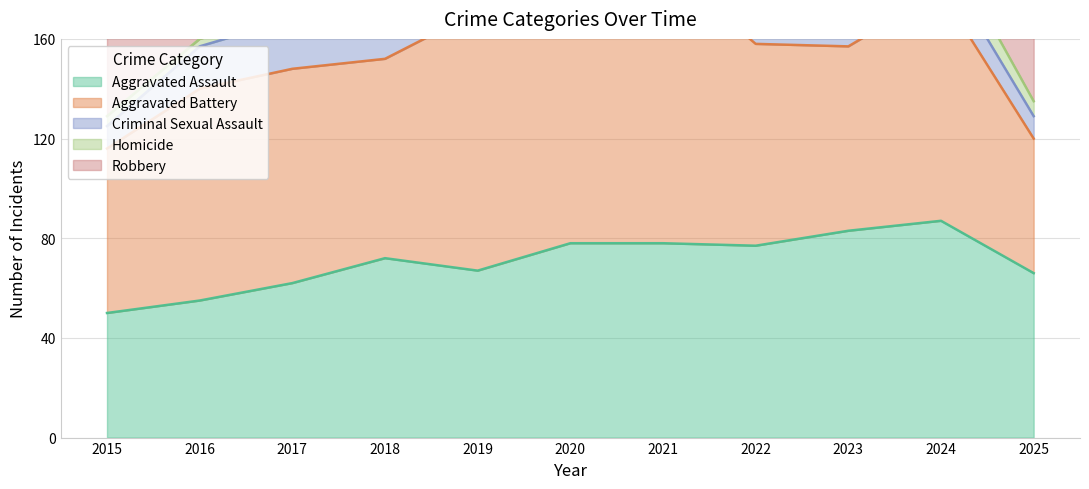

Reading left to right, what are all the values shown in this chart?

Aggravated Assault: 50	55	62	72	67	78	78	77	83	87	66
Aggravated Battery: 66	85	86	80	104	92	112	81	74	92	54
Criminal Sexual Assault: 9	17	20	16	16	14	6	8	12	12	9
Homicide: 4	3	3	13	1	6	22	13	7	11	6
Robbery: 64	68	79	63	40	69	42	35	53	63	36